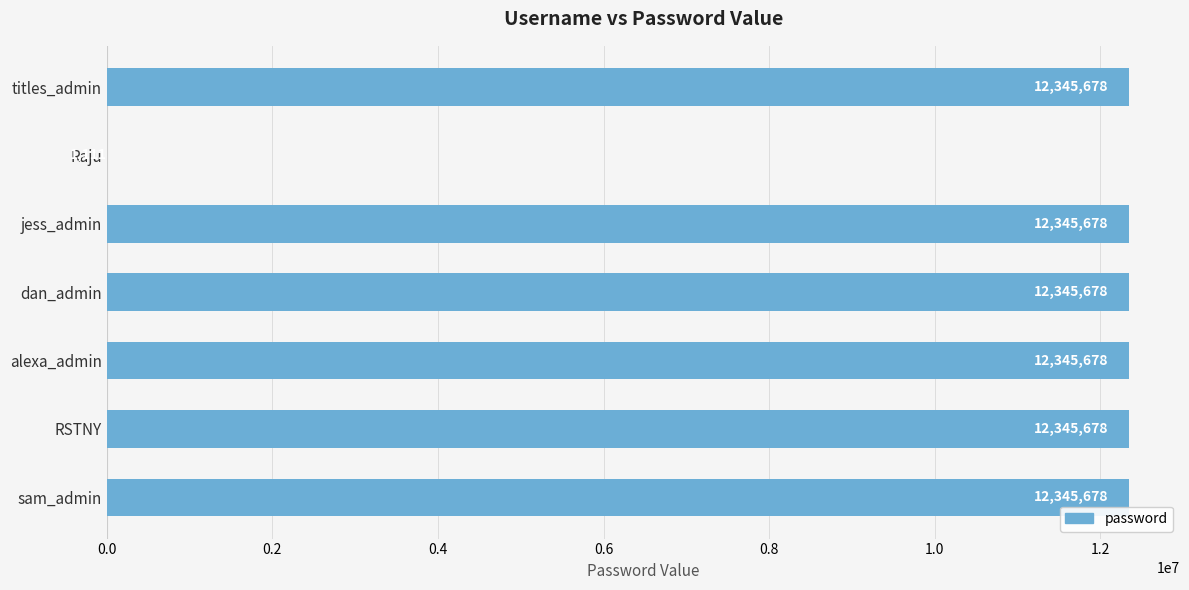

What is the ratio of the value at sam_admin to the value at jess_admin?

1.0